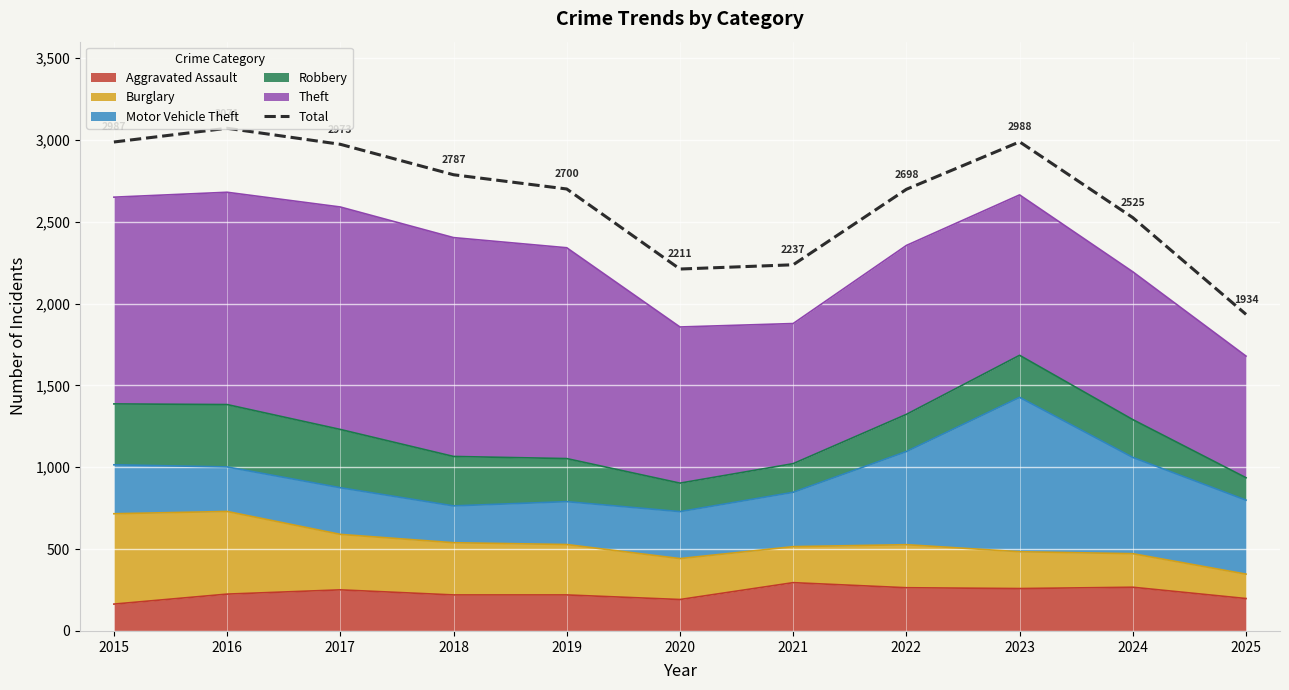

What is the value of the 2nd point from the left?

3071